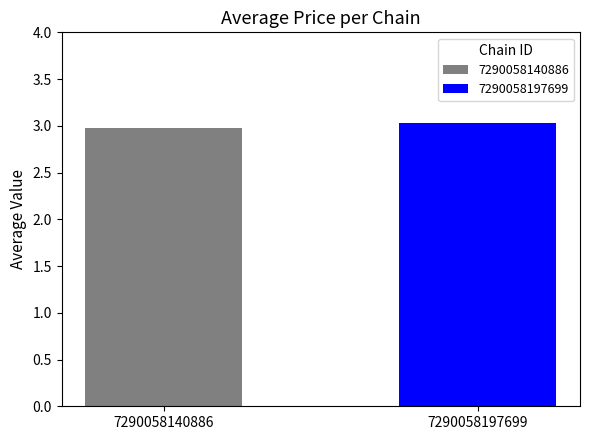

What is the difference between the values at 7290058140886 and 7290058197699?

0.1